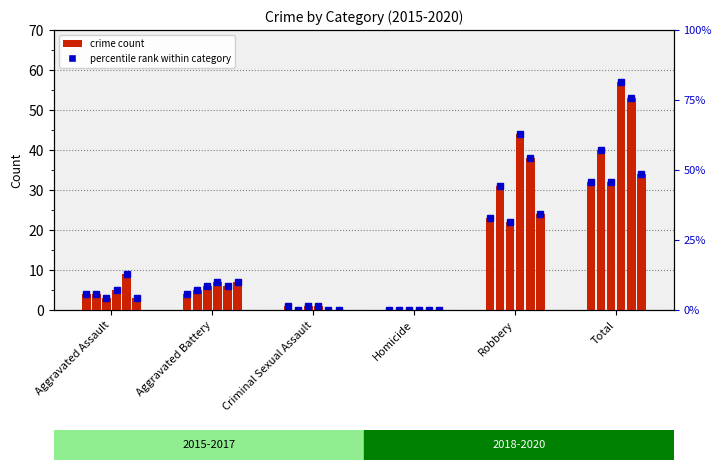

The value of 2020 at Robbery is 24. True or false?

True